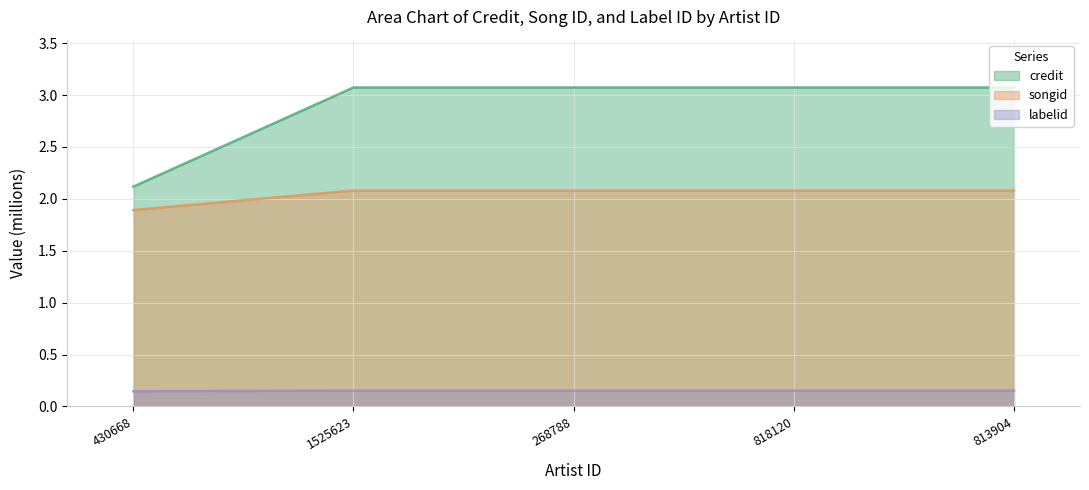

How many lines are shown in the chart?

3